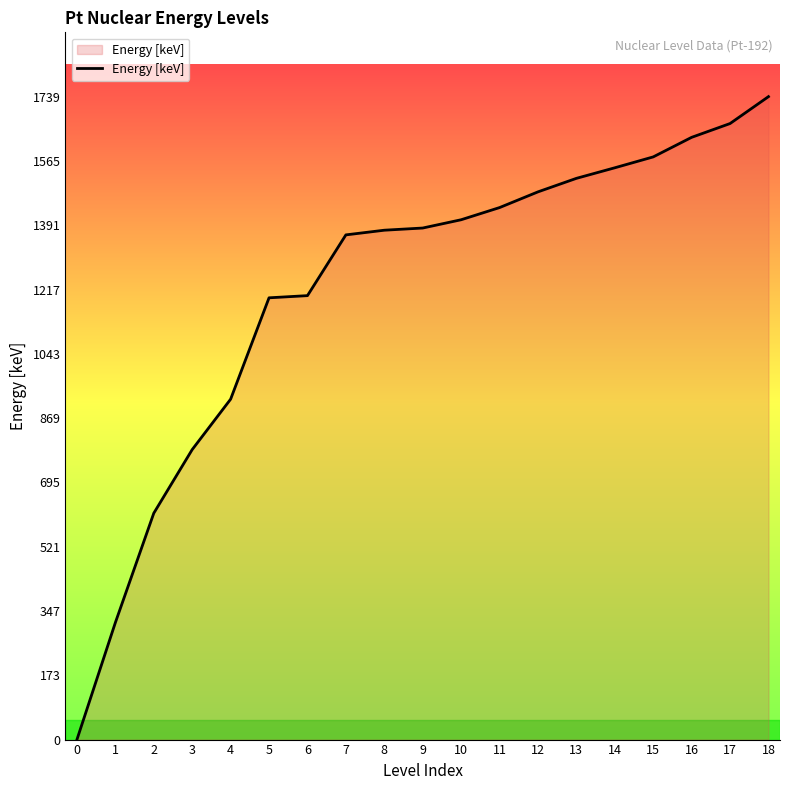

The chart shows a value of 2459.8 at 11. True or false?

False